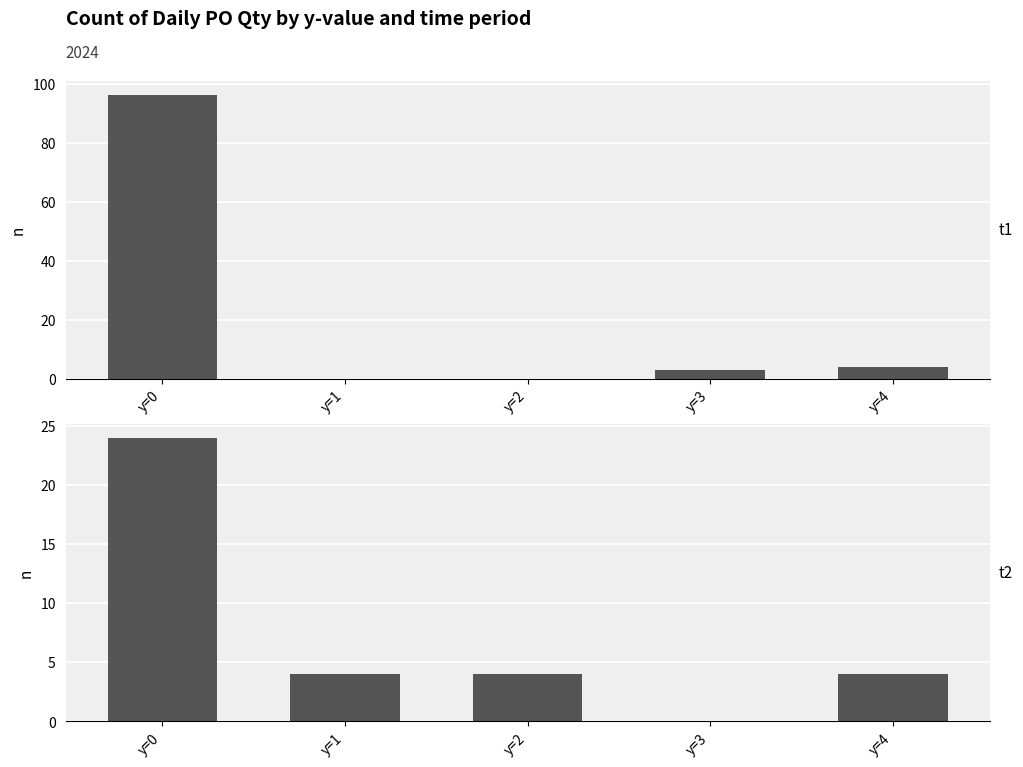

At which label is the value closest to 12?

y=1